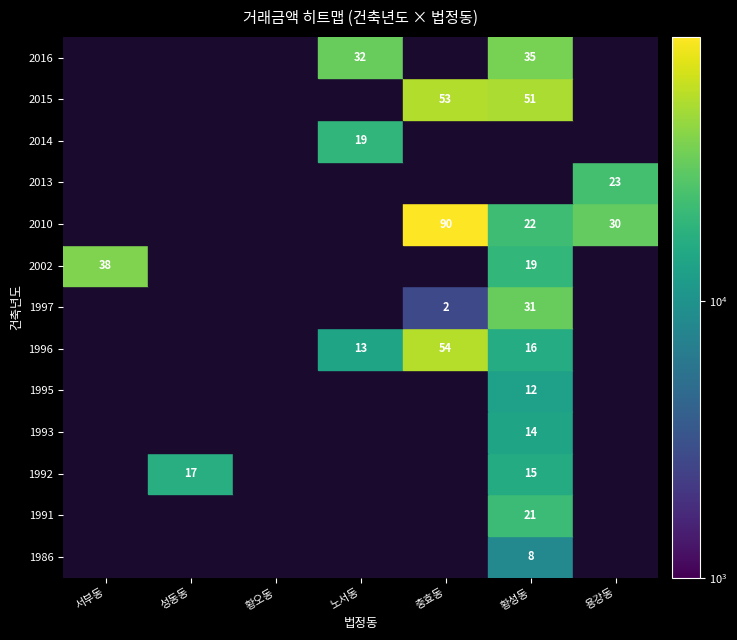

At which category is the sum across all series the highest?

황성동